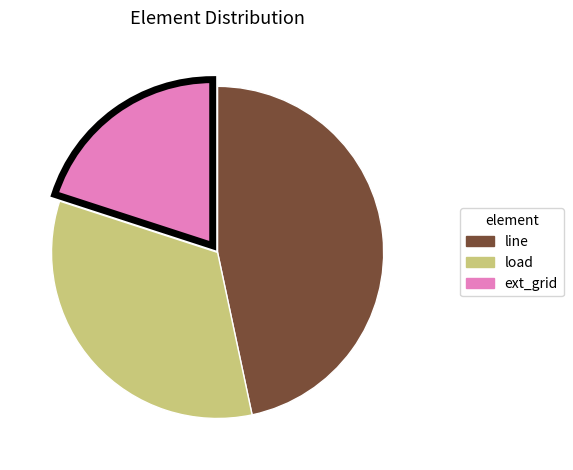

Count the number of slices in the pie.

3